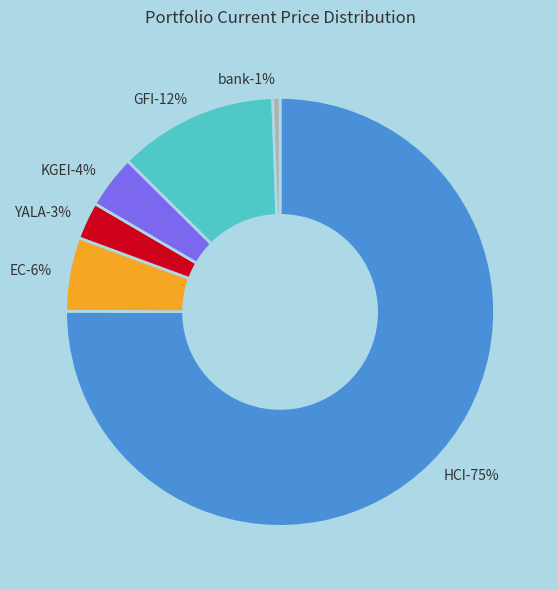

True or false: HCI accounts for 75% of the total.

True